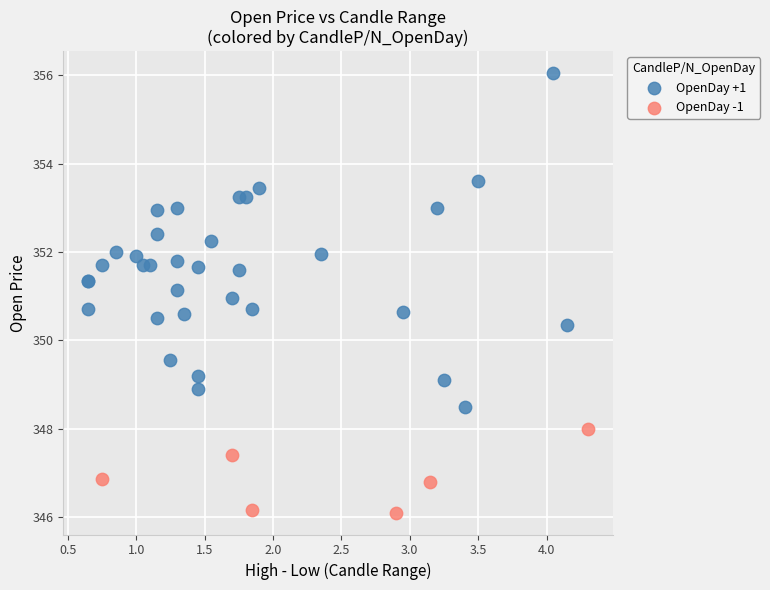

What are all the series names shown in the legend?

OpenDay +1, OpenDay -1